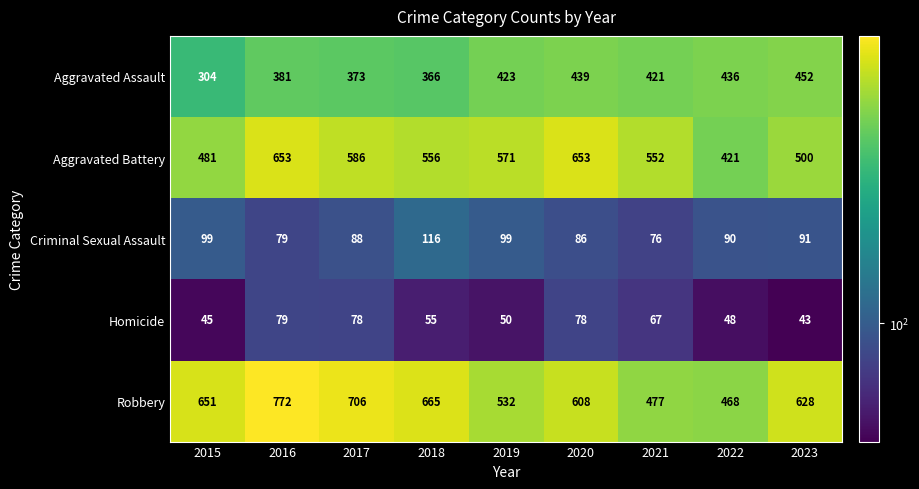

Which label corresponds to the largest value in the chart?

2016